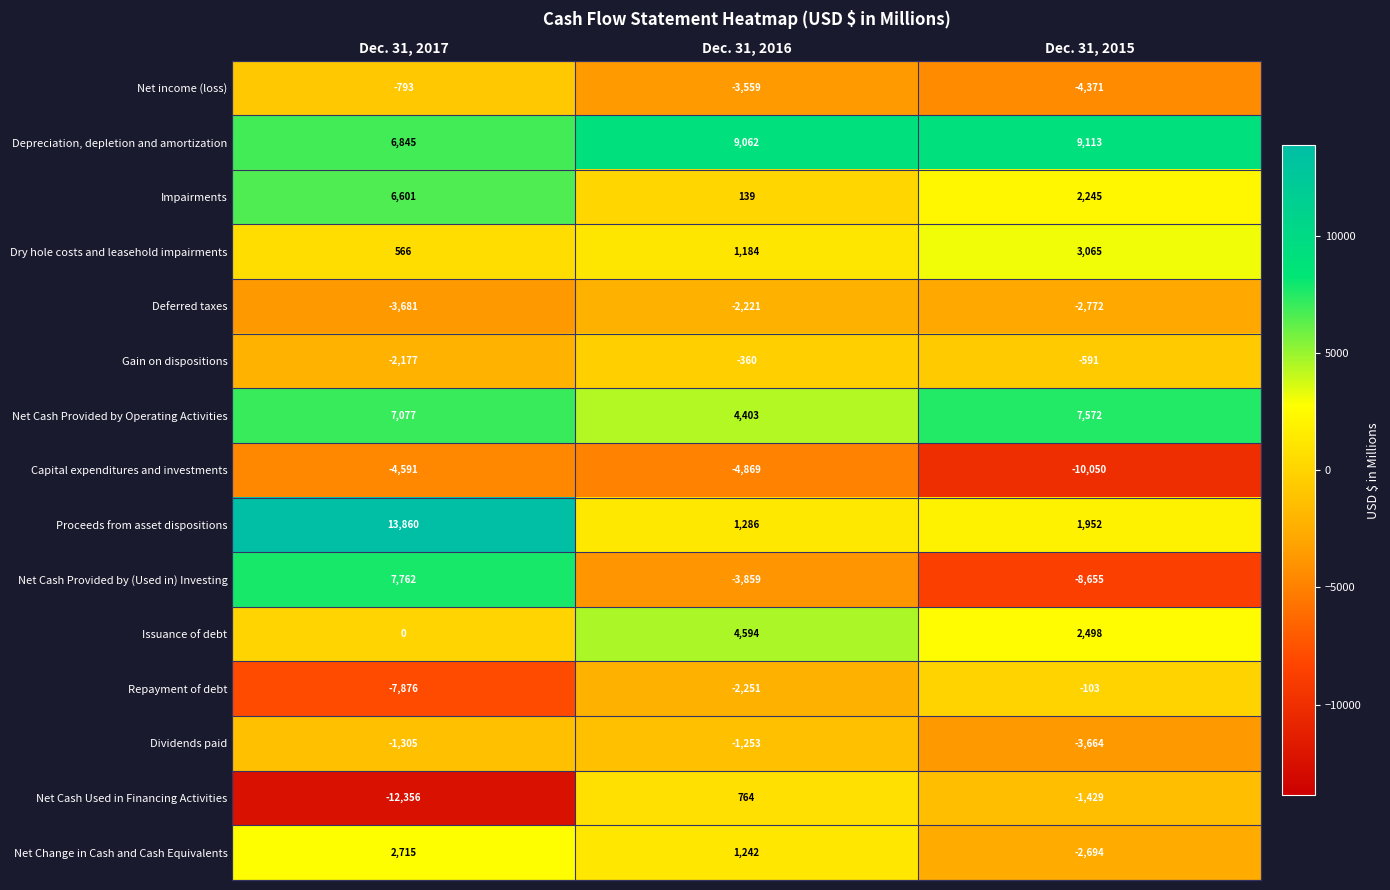

What is the total value across all series at Dec. 31, 2016?

4302